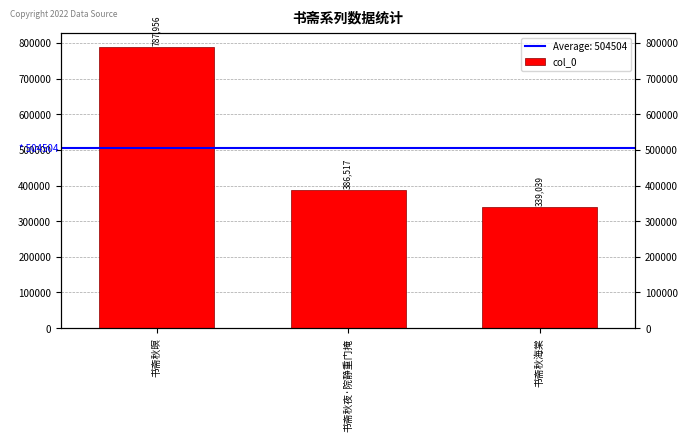

What is the ratio of the value at 书斋秋暝 to the value at 书斋秋夜·院静重门掩?

2.0